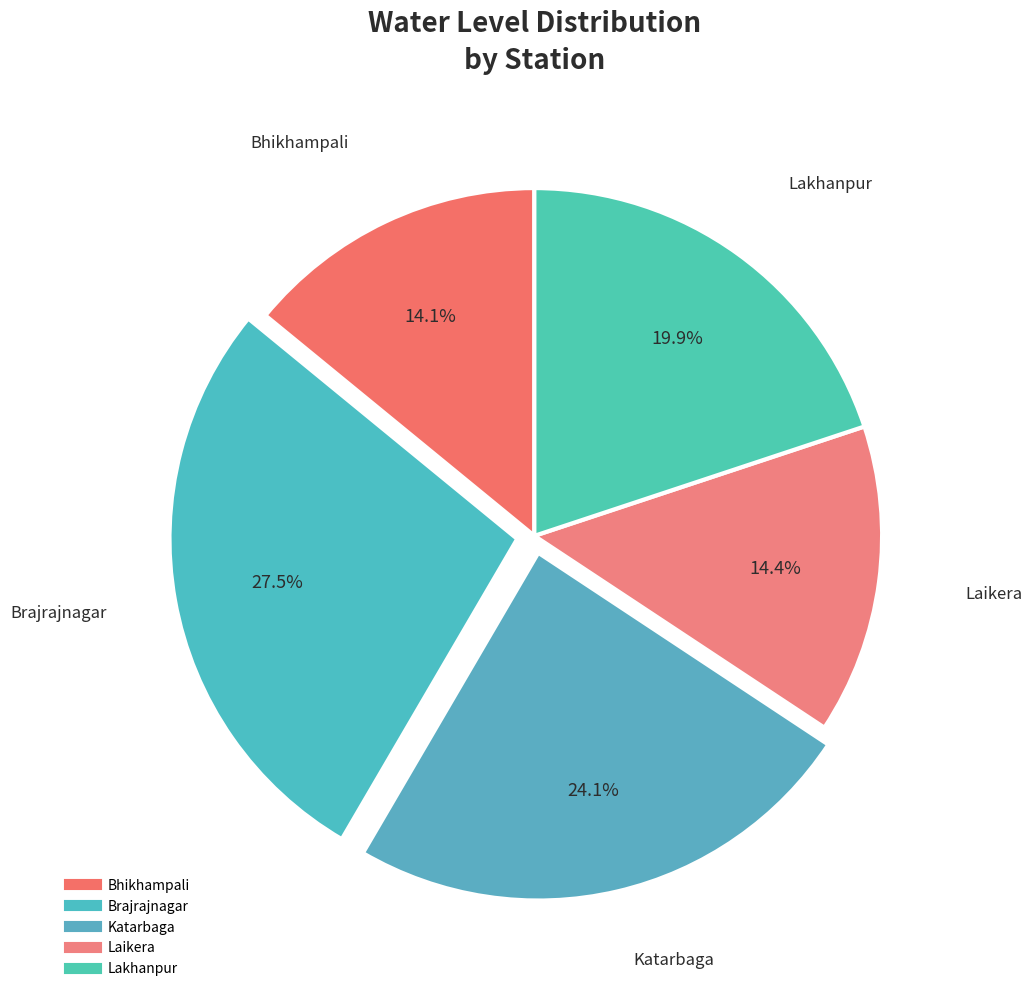

Between Bhikhampali and Laikera, which is larger?

Laikera